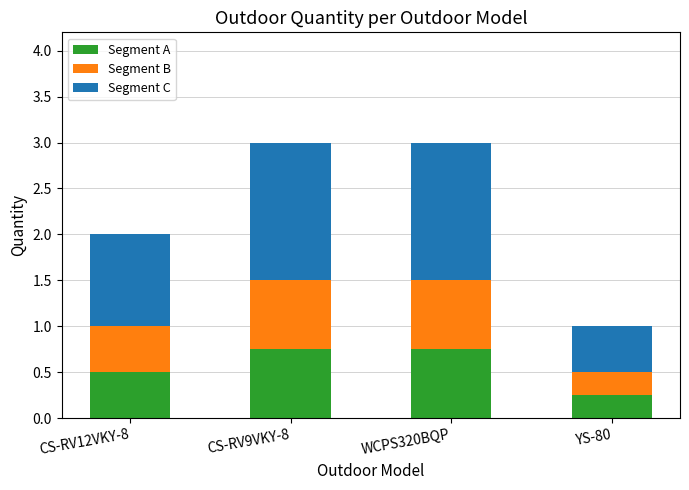

The value of Segment A at CS-RV12VKY-8 is 0.2. True or false?

False